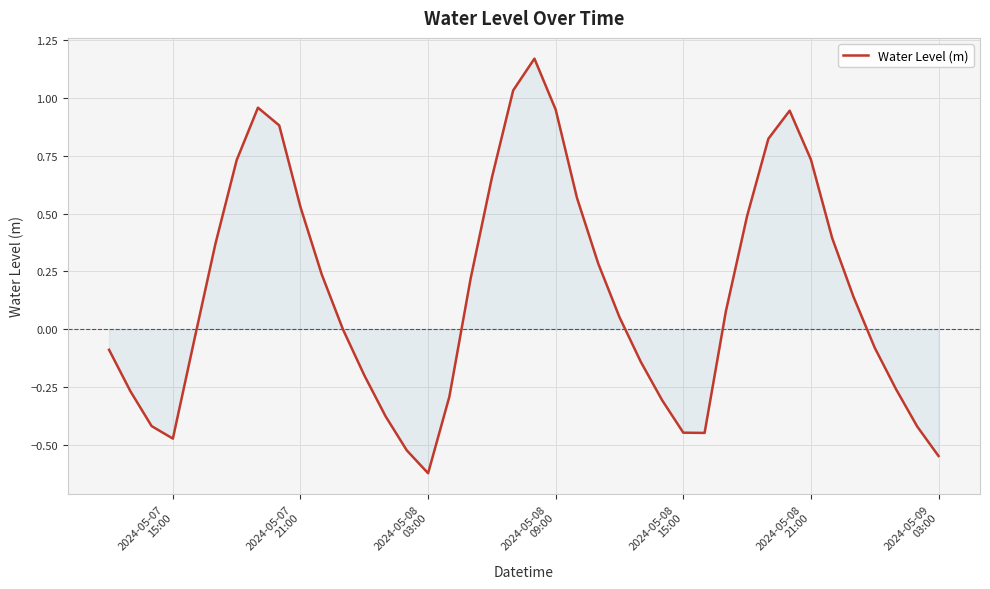

What is the difference between the maximum and minimum values?

1.8